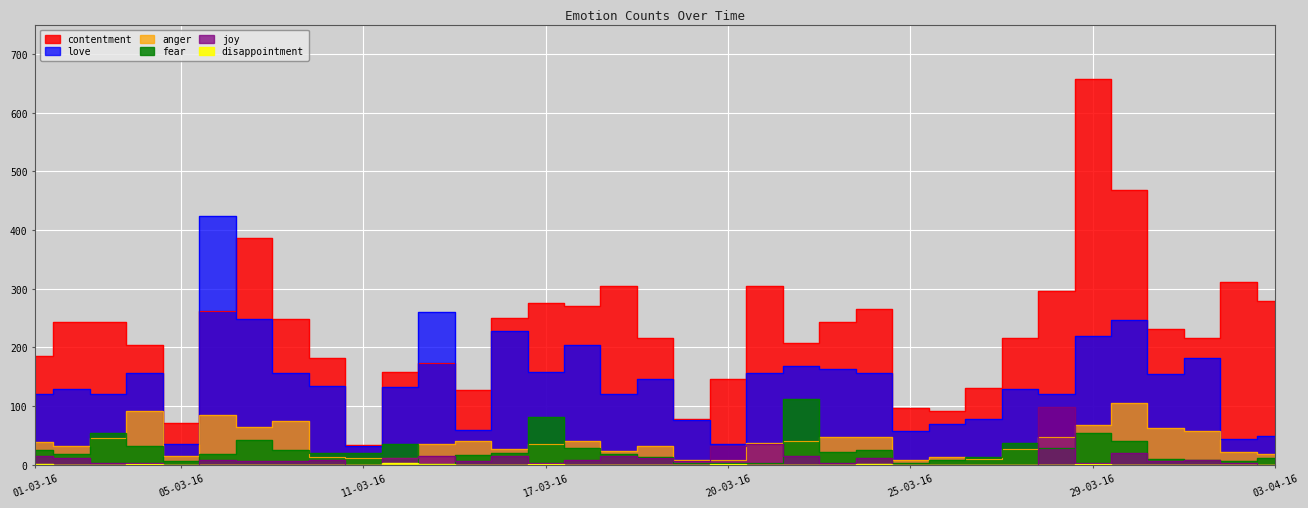

Reading right to left, what are all the values shown in this chart?

contentment: 280	312	216	231	468	658	296	216	131	92	97	265	244	207	304	146	78	216	304	270	276	250	128	173	158	34	182	248	386	263	71	205	244	244	185
love: 50	44	182	155	247	219	121	130	78	70	58	156	164	168	156	36	76	147	120	204	158	228	59	261	132	32	134	156	249	424	36	157	121	130	120
anger: 18	22	57	63	106	68	48	27	10	14	8	47	47	41	38	8	8	32	23	41	35	27	40	36	12	12	14	74	64	85	15	92	46	32	39
fear: 12	7	9	10	41	54	29	38	14	9	4	25	22	113	4	3	4	13	19	29	82	21	16	2	35	20	20	26	43	18	7	32	54	18	25
joy: 0	3	9	6	21	3	99	0	0	0	0	12	3	15	36	33	6	12	15	9	3	15	6	15	12	0	9	6	6	9	0	3	3	11	15
disappointment: 0	0	0	0	0	2	0	0	0	0	0	2	0	0	0	2	0	0	0	0	2	0	0	2	3	0	0	0	0	0	0	2	0	0	2